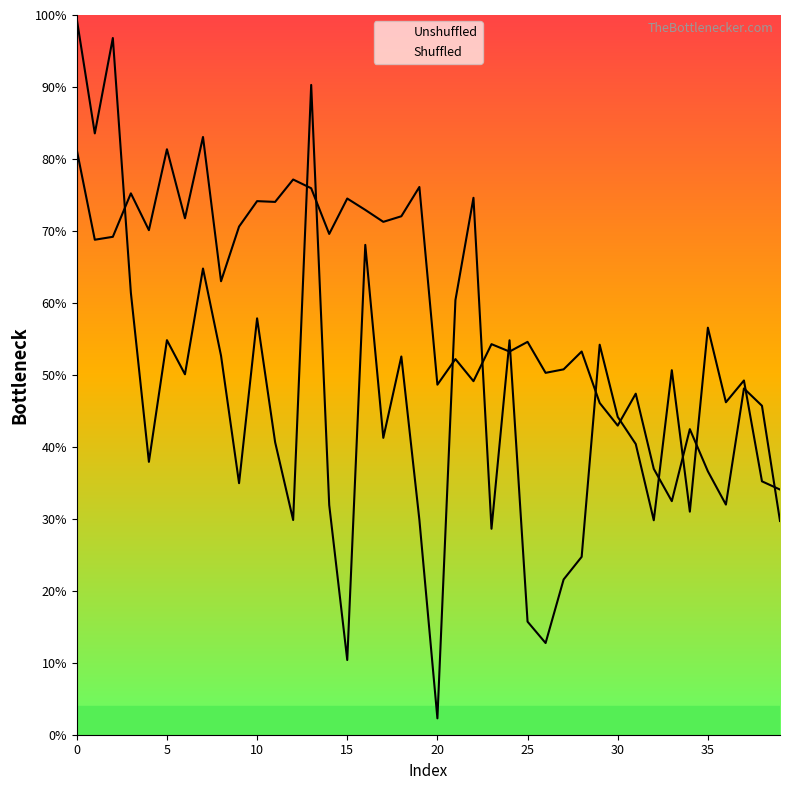

What is the value of the Unshuffled point at the 26th from the left?

0.5